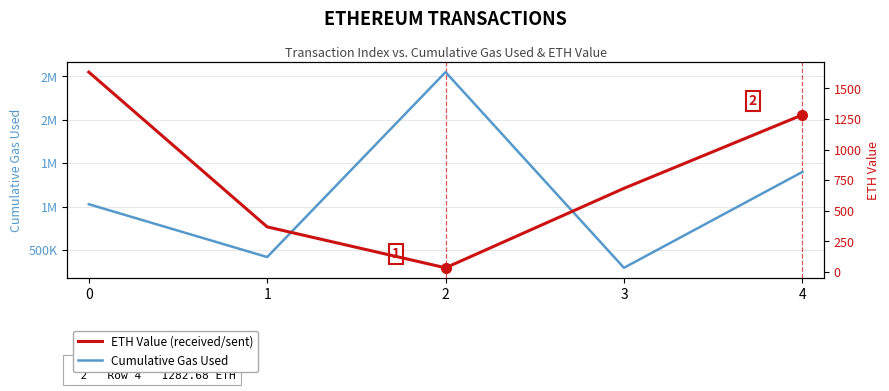

What are all the series names shown in the legend?

Cumulative Gas Used, ETH Value